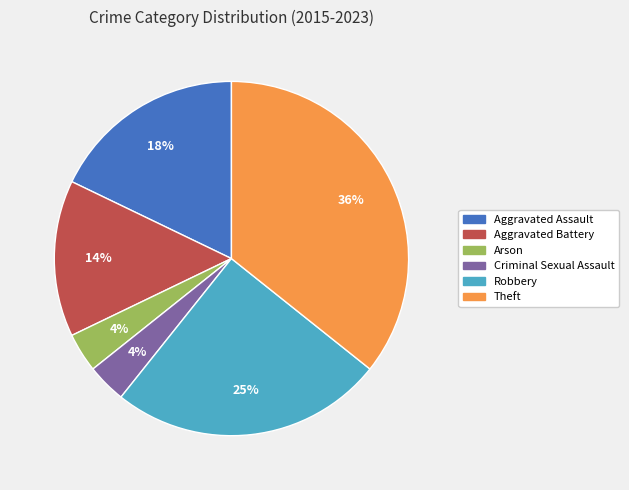

Is there any slice that represents more than half of the pie?

No